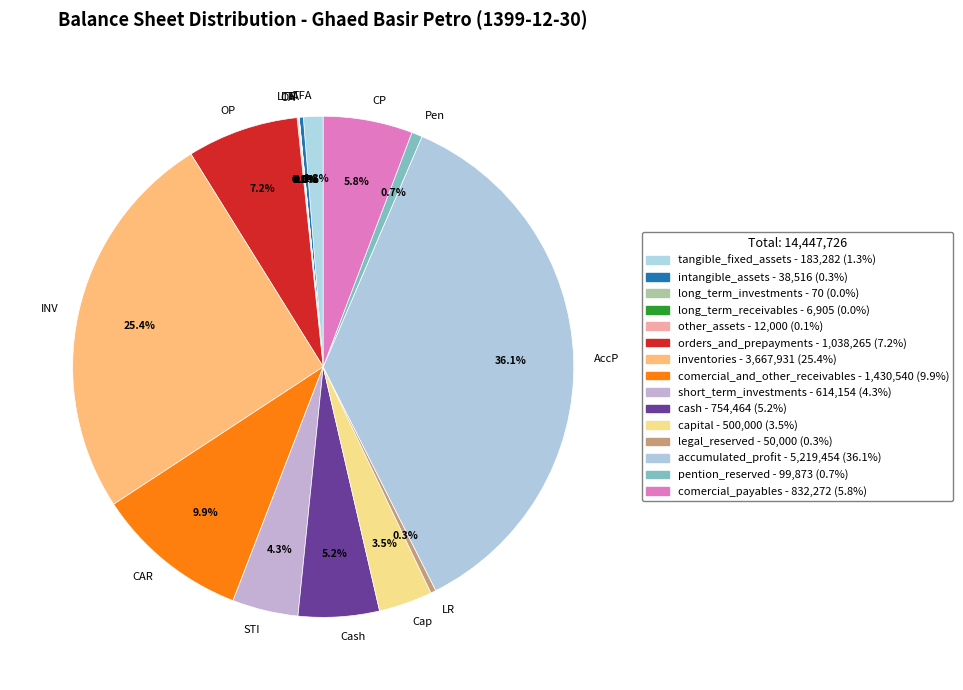

Is there a majority slice in this chart?

No